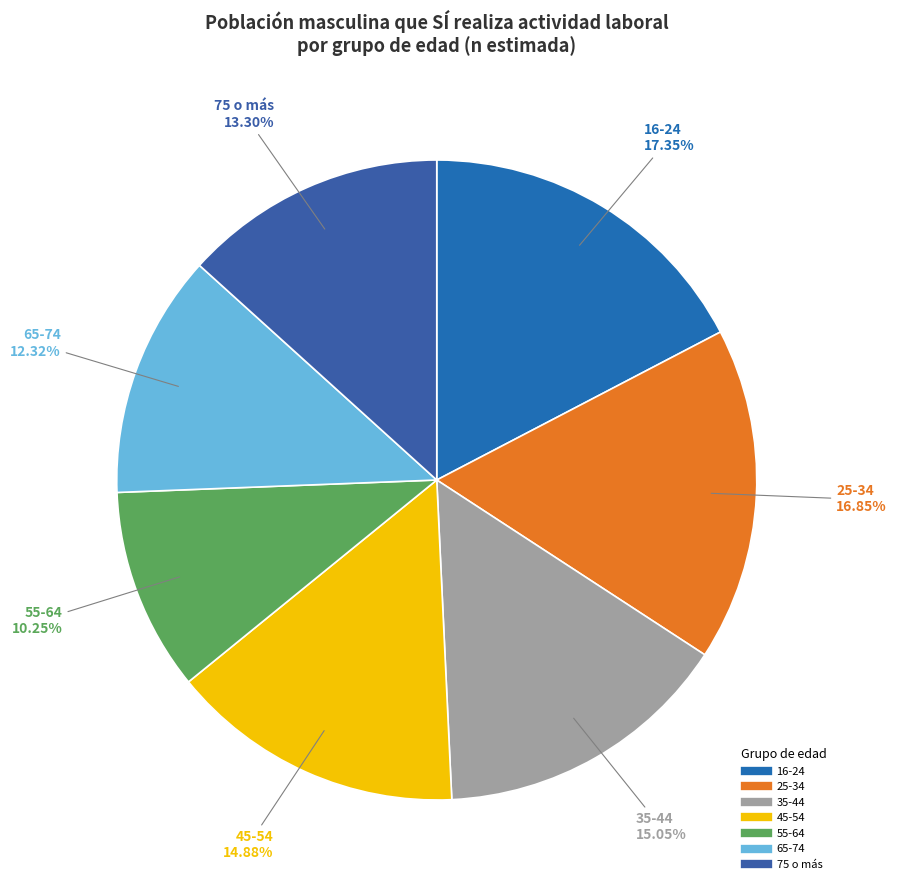

To the nearest percent, what is the difference between the 45-54 and 55-64 slice percentages?

5%